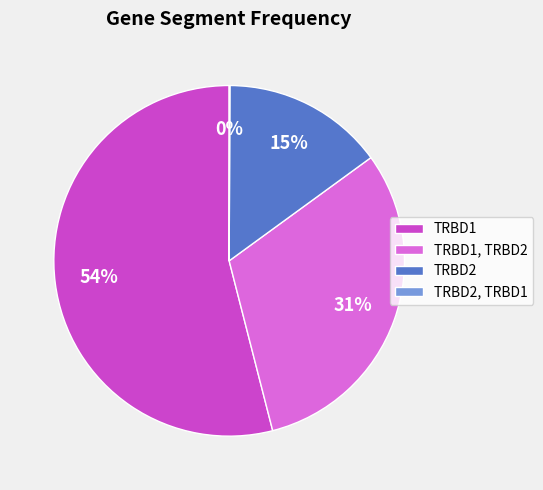

Does TRBD1 represent more than half of the total?

Yes